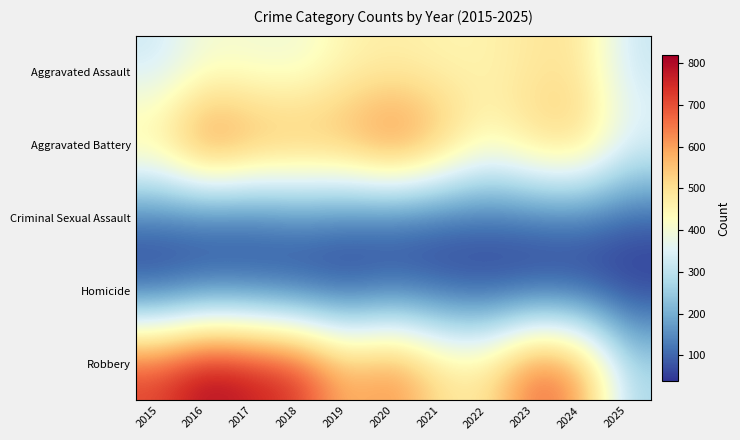

What is the maximum value shown in the chart?

819